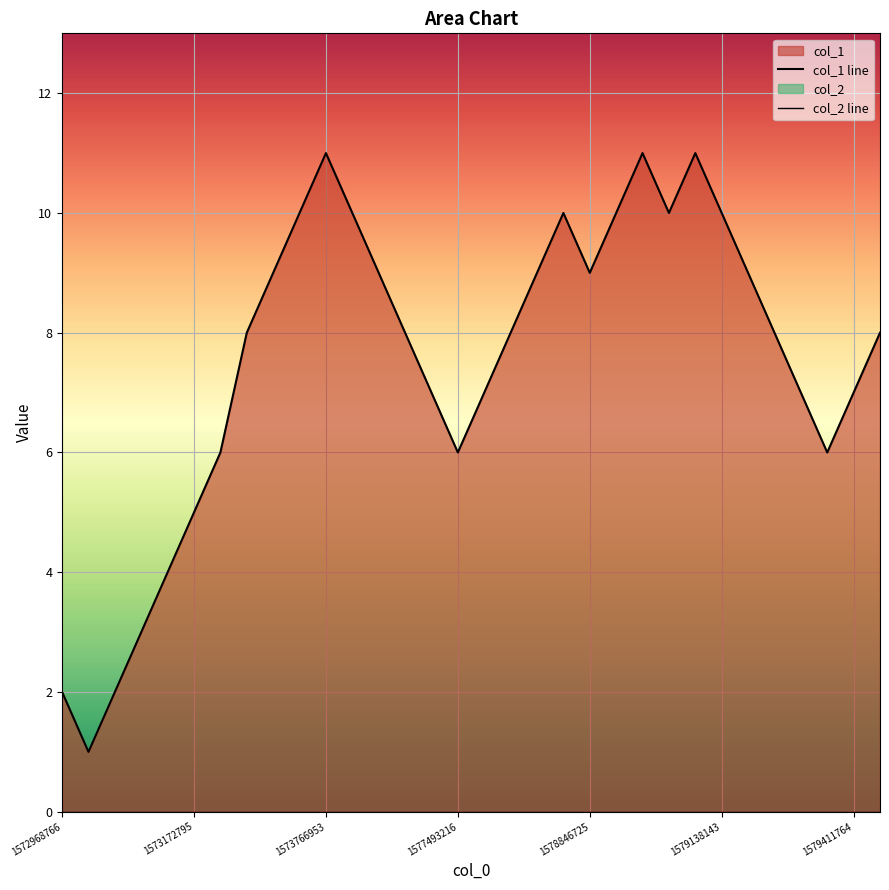

What are all the series names shown in the legend?

col_1 line, col_2 line